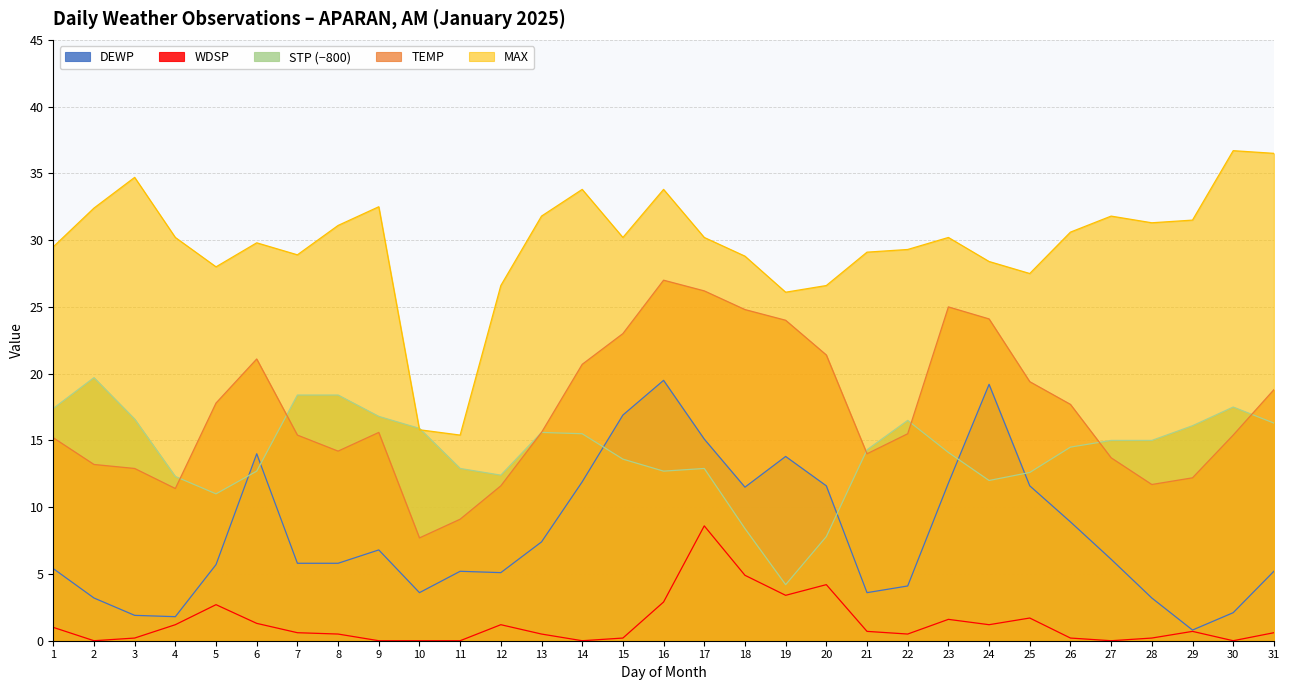

What is the maximum value for MAX?

36.7